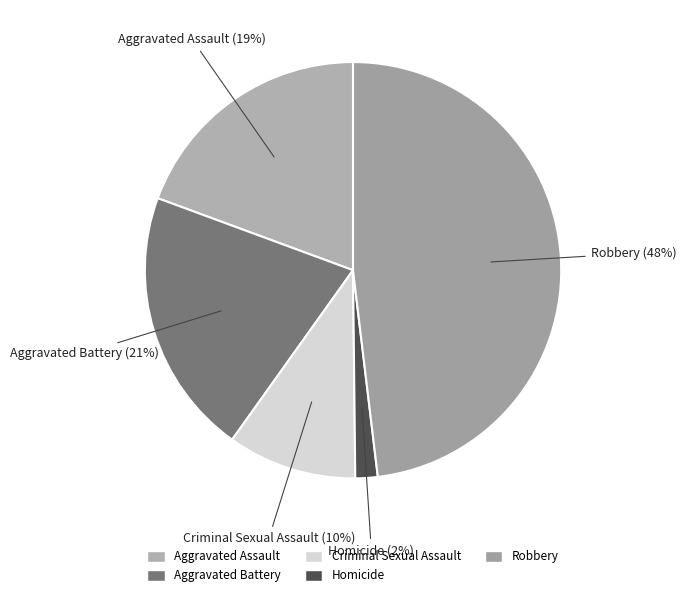

Count the number of slices in the pie.

5